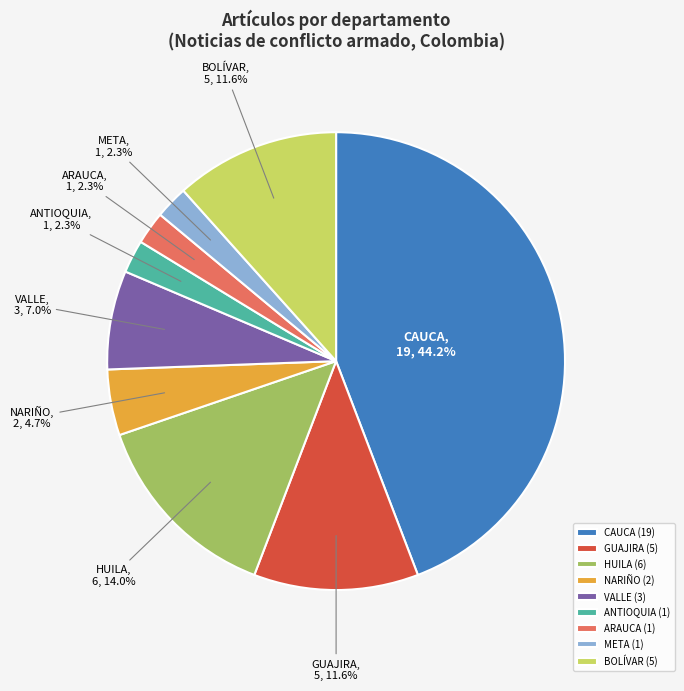

Count the number of slices in the pie.

9